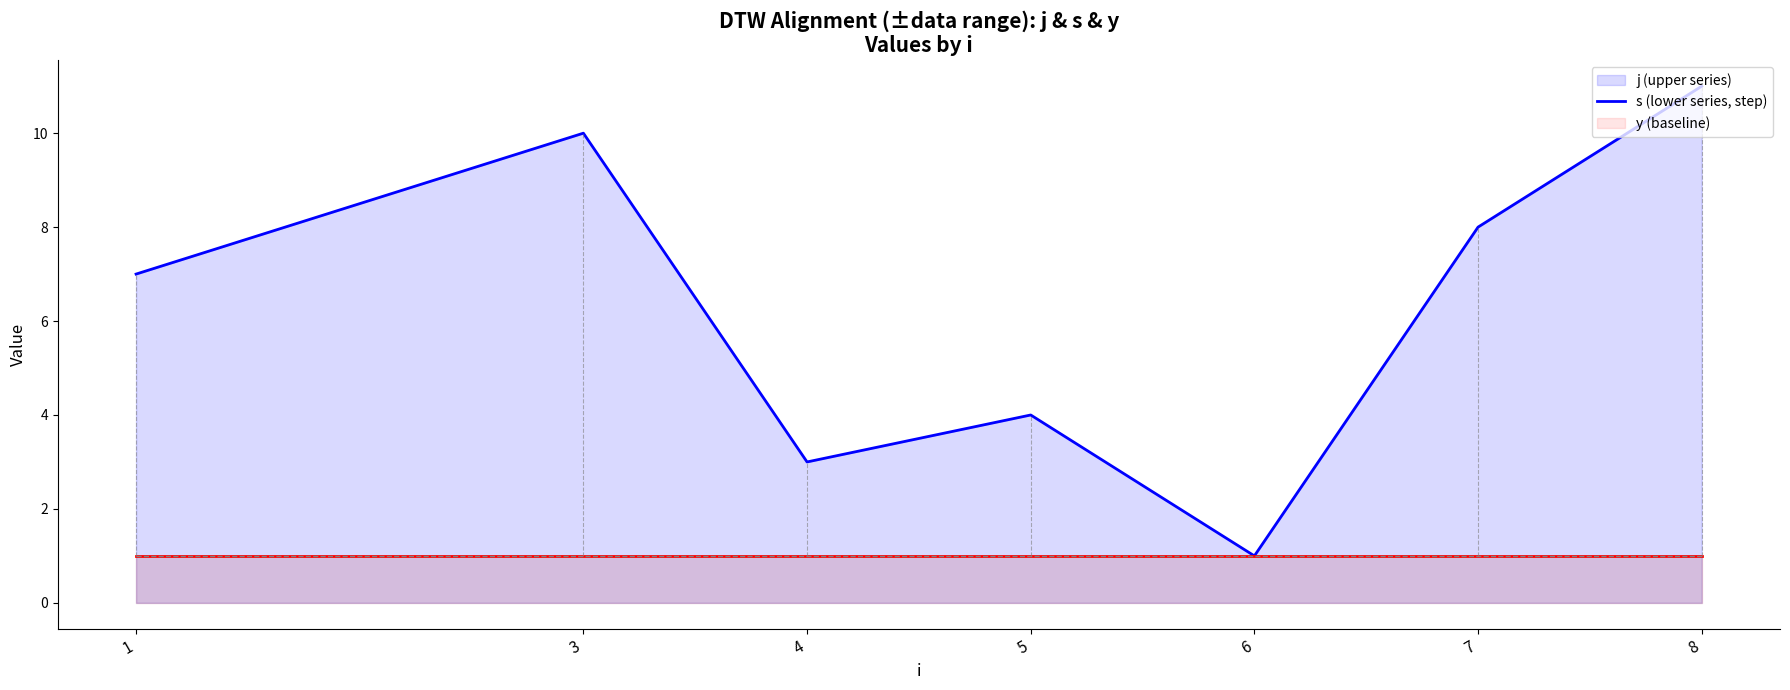

Rank the categories by j value from highest to lowest.

8, 3, 7, 1, 5, 4, 6